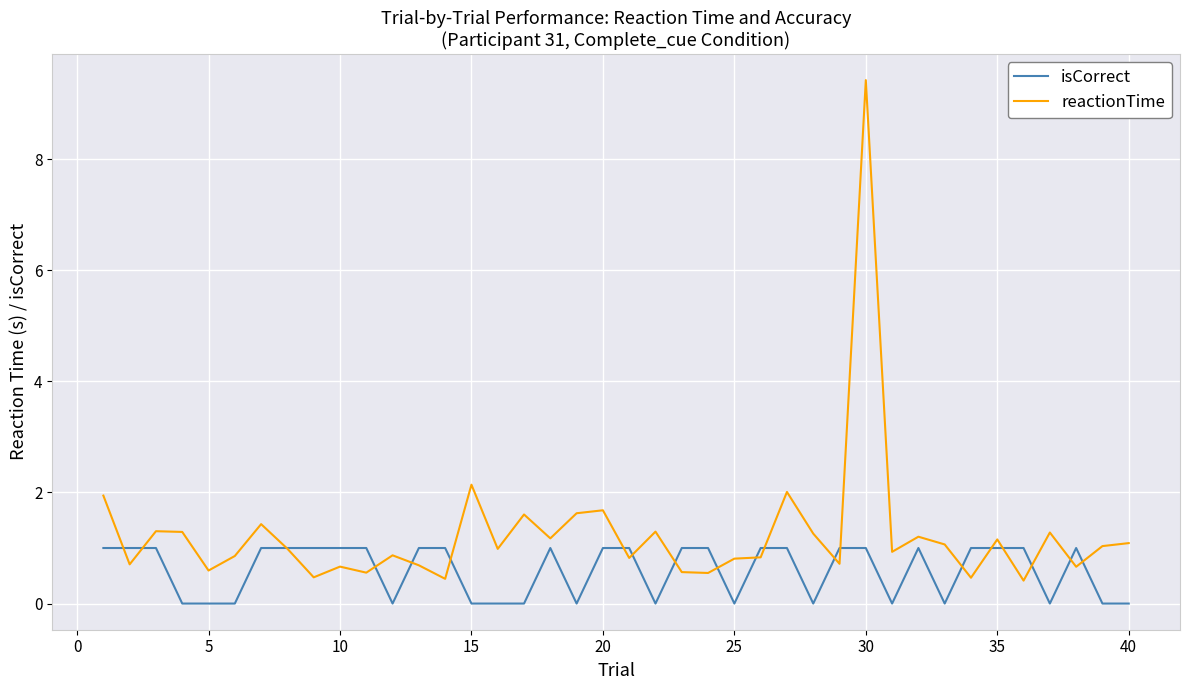

Rank the series by their maximum value, from highest to lowest.

reactionTime, isCorrect